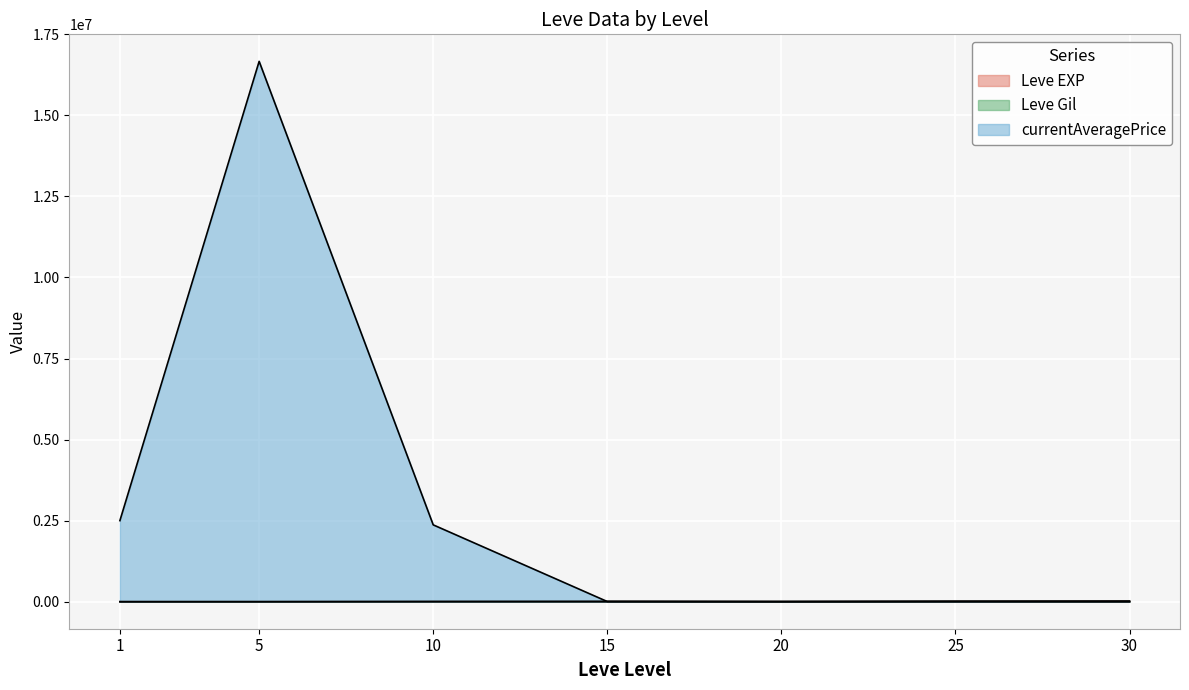

What is the highest value of the Leve Gil series?

230